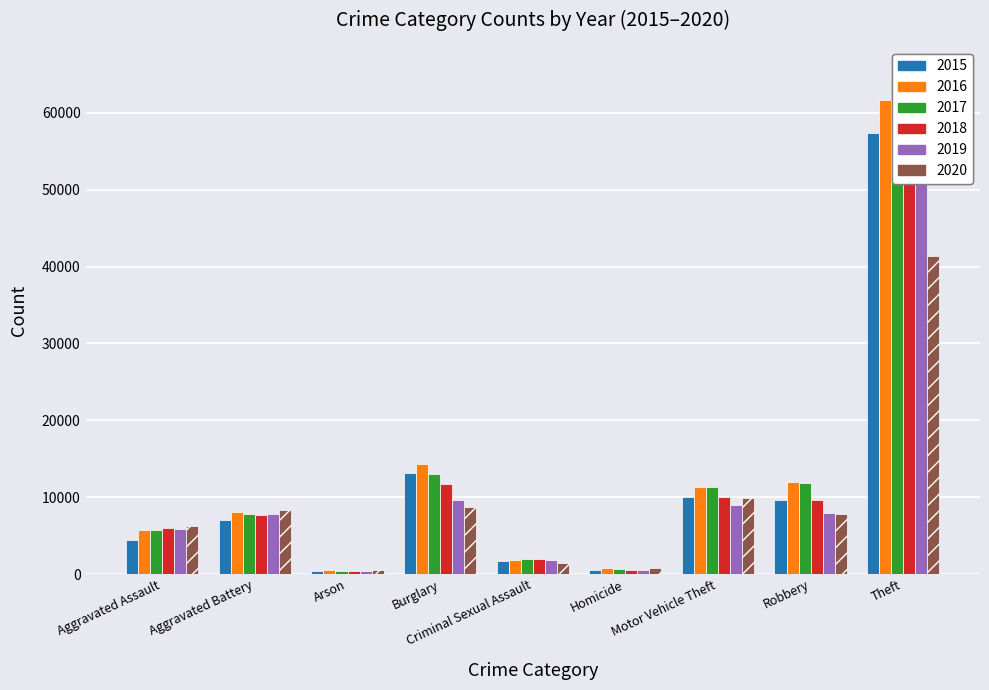

Which category has the highest value in the 2016 series?

Theft